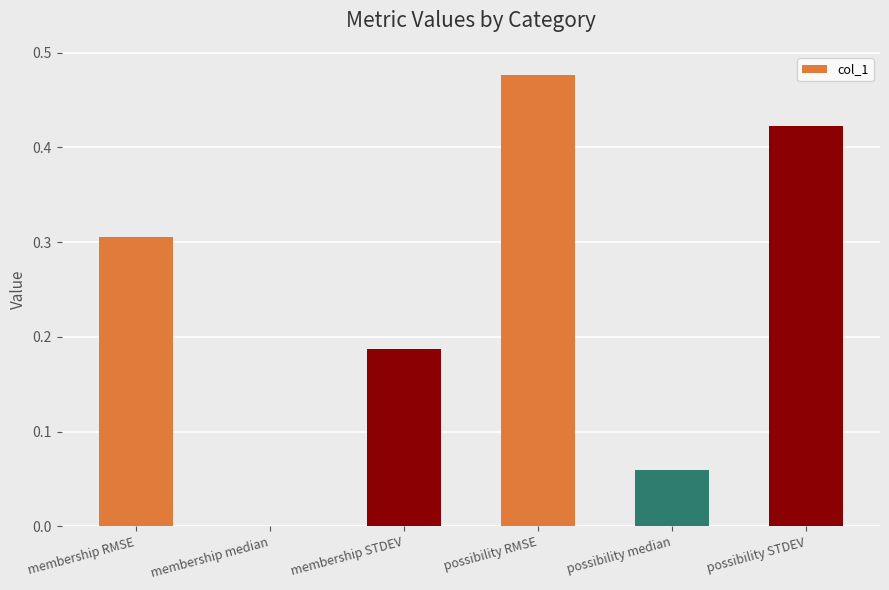

What is the sum of the values at possibility STDEV and possibility RMSE?

0.9